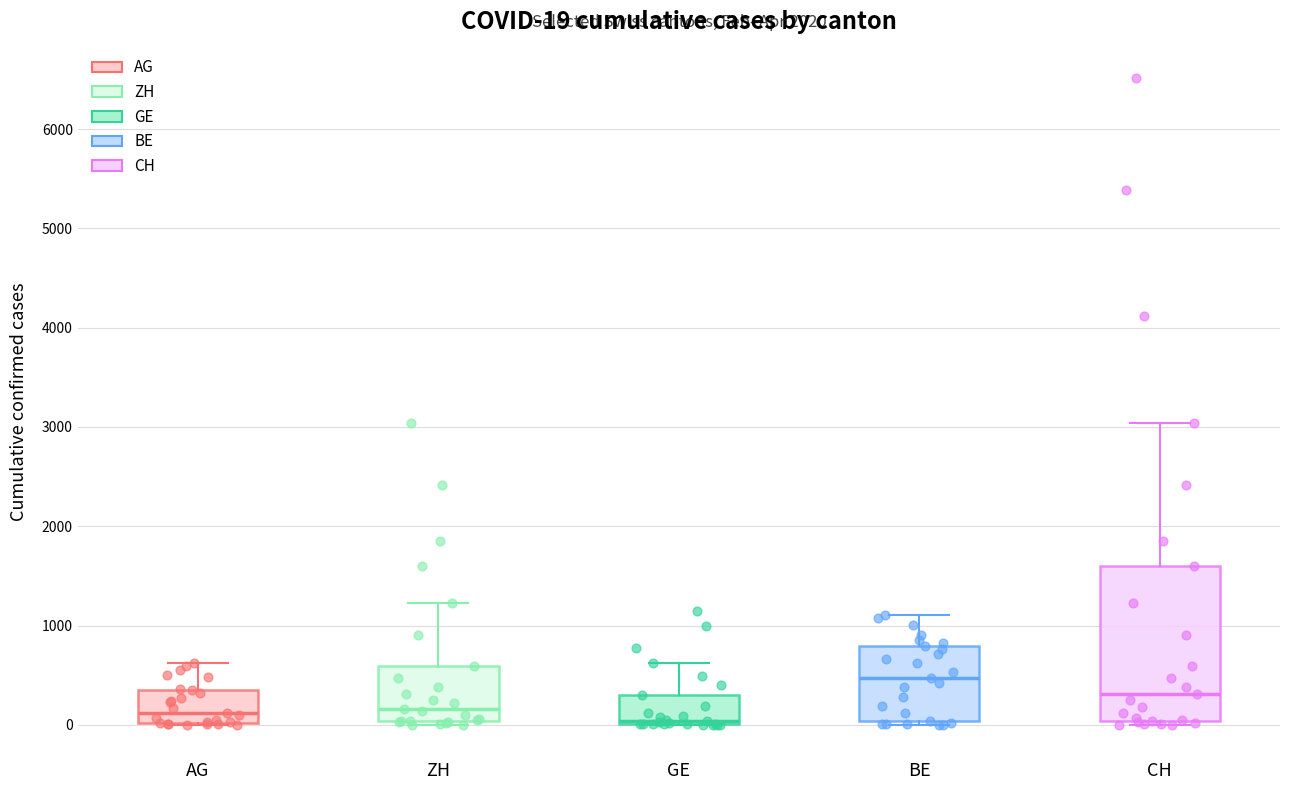

Comparing the boxes themselves (not the whiskers), which one is the tallest?

CH